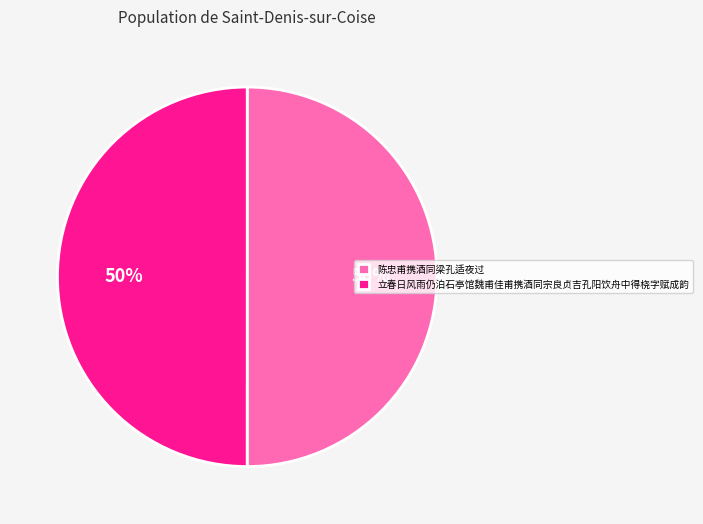

To the nearest percent, what is the average slice percentage?

50%